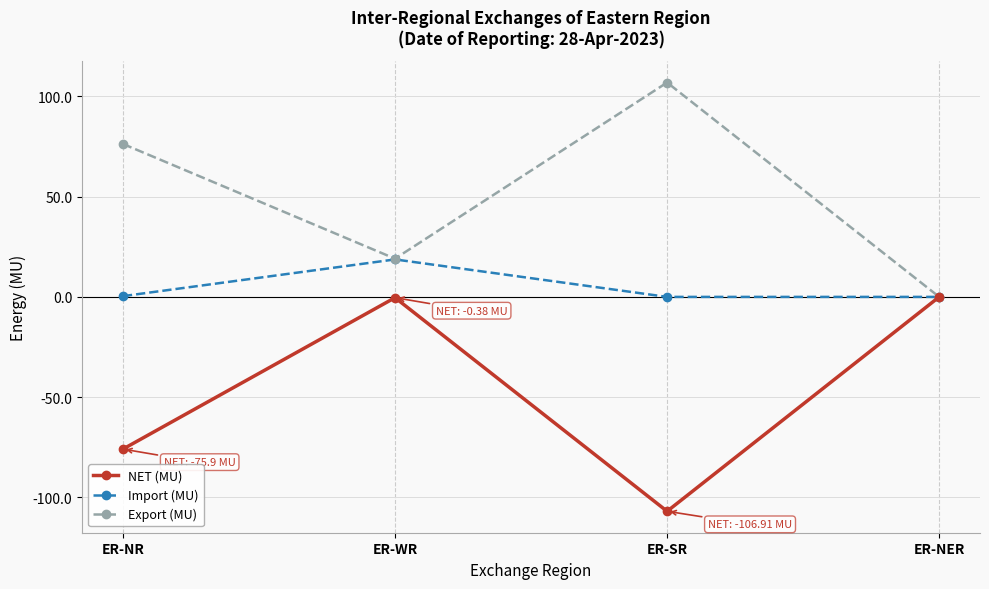

At which category does Export (MU) reach its first local valley?

ER-WR